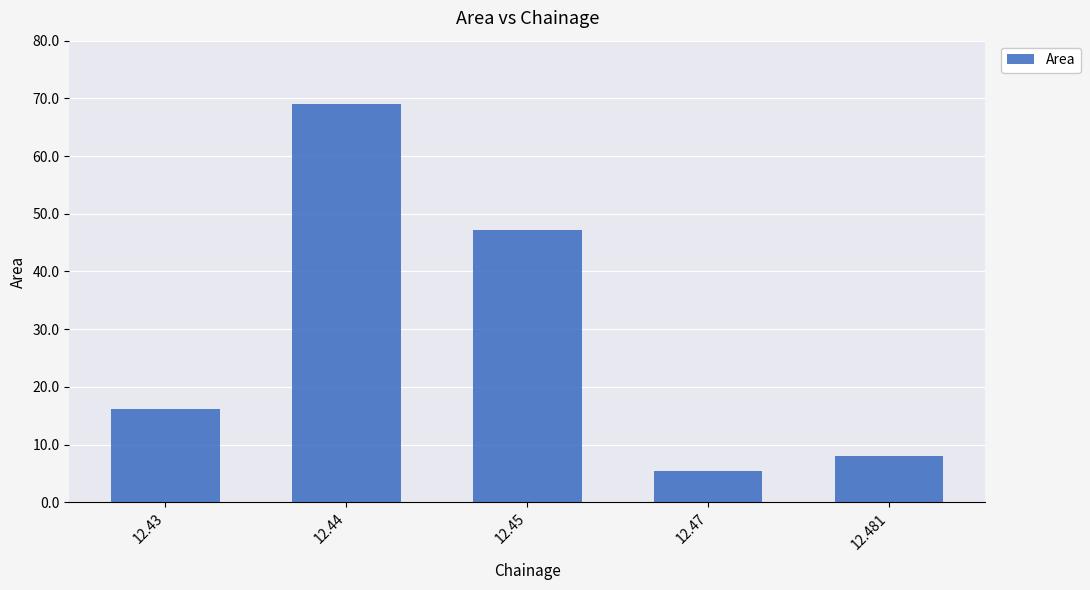

Are the bars horizontal?

No